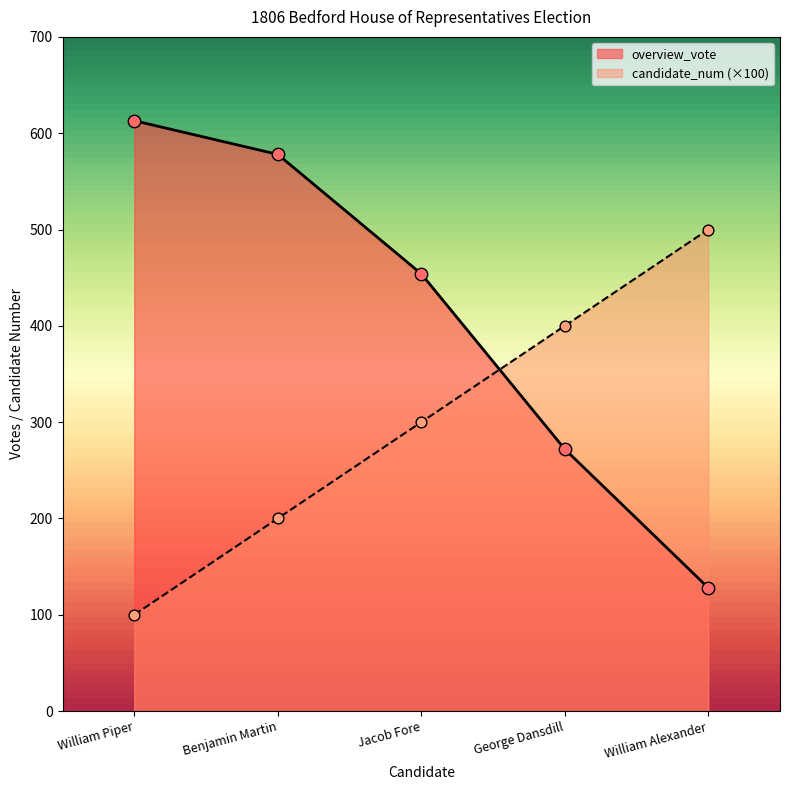

Is the value of overview_vote at William Piper greater than the value of candidate_num at William Alexander?

Yes